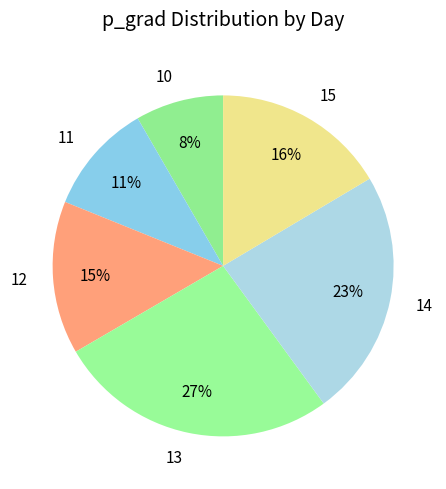

What is the largest slice in the pie chart?

13